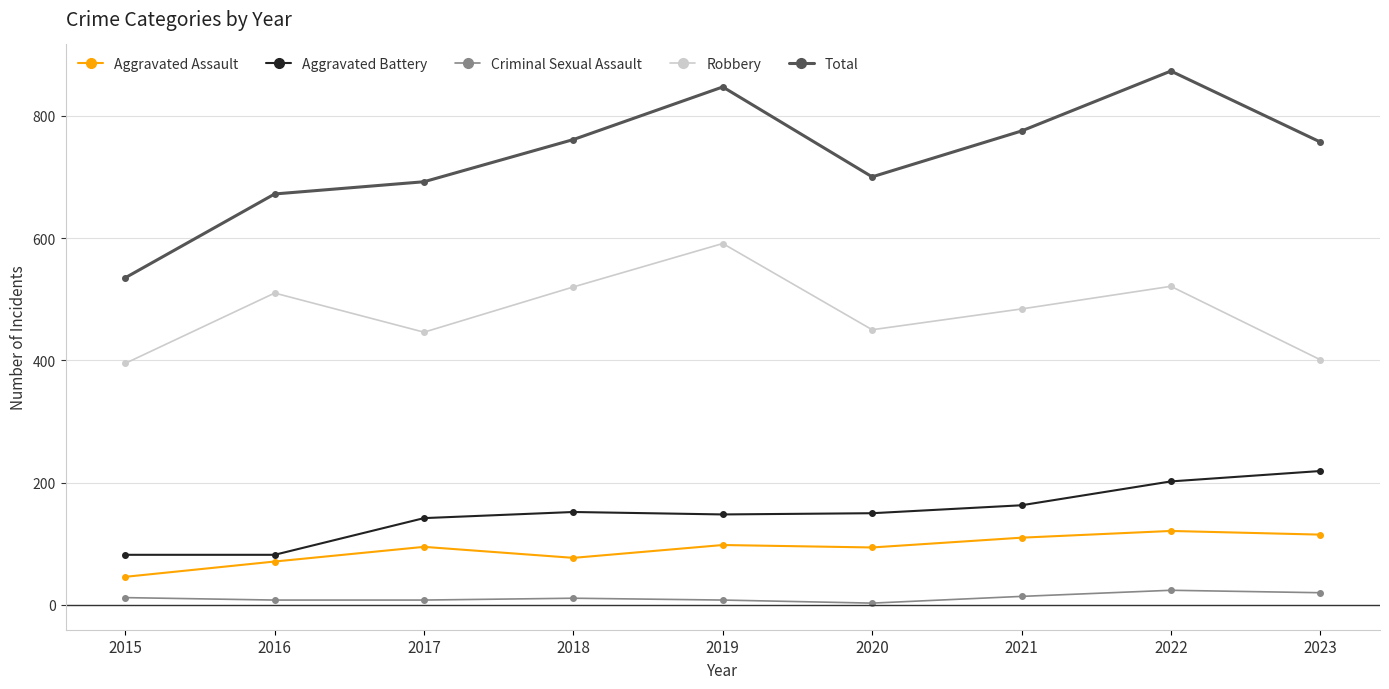

Which series has the largest total across all categories?

Total